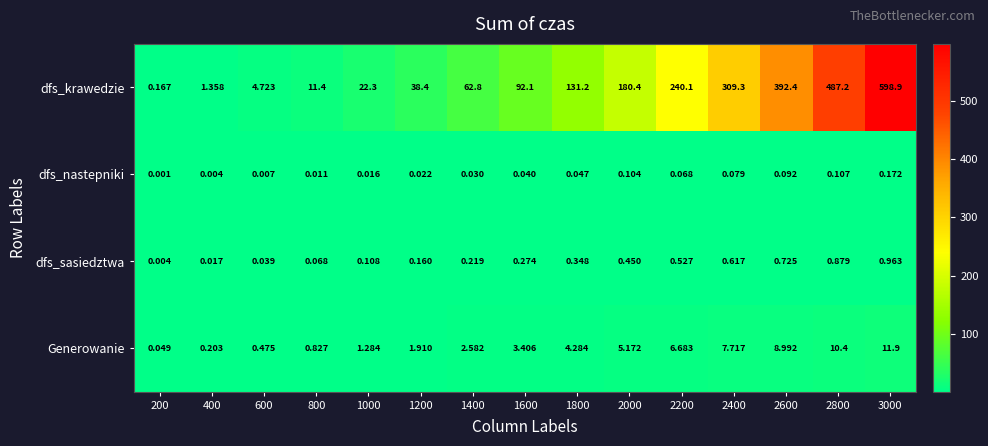

Is the value of Generowanie at 2000 greater than the value of dfs_krawedzie at 1600?

No